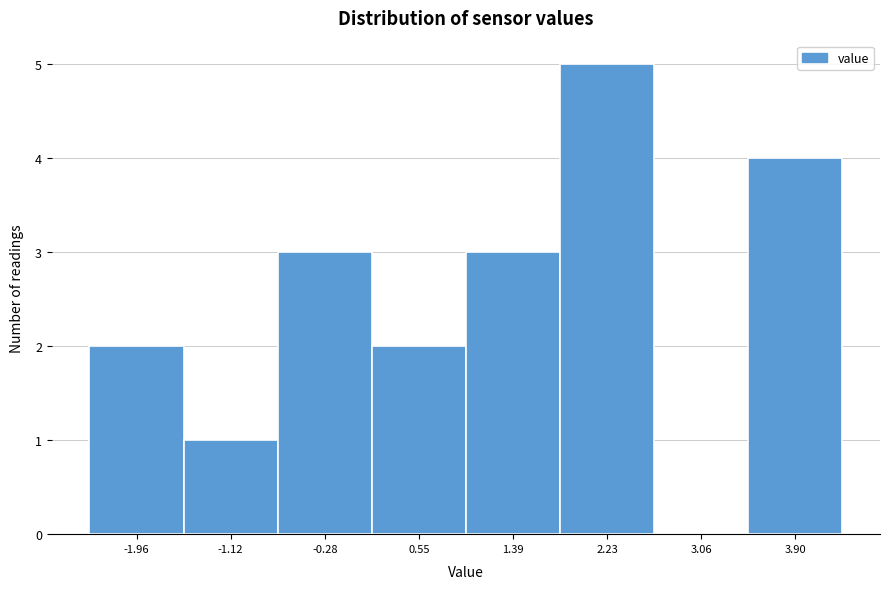

Reading left to right, extract all data points from this chart.

-1.96=2	-1.12=1	-0.28=3	0.55=2	1.39=3	2.23=5	3.06=0	3.90=4